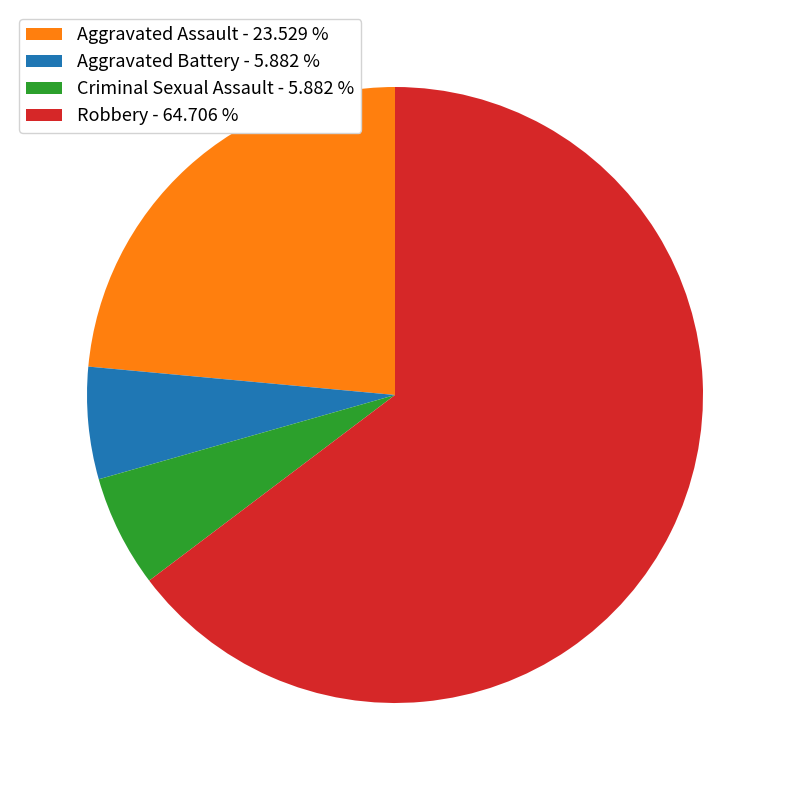

What is the ratio of the value at Aggravated Assault - 23.529 % to the value at Aggravated Battery - 5.882 %?

4.0